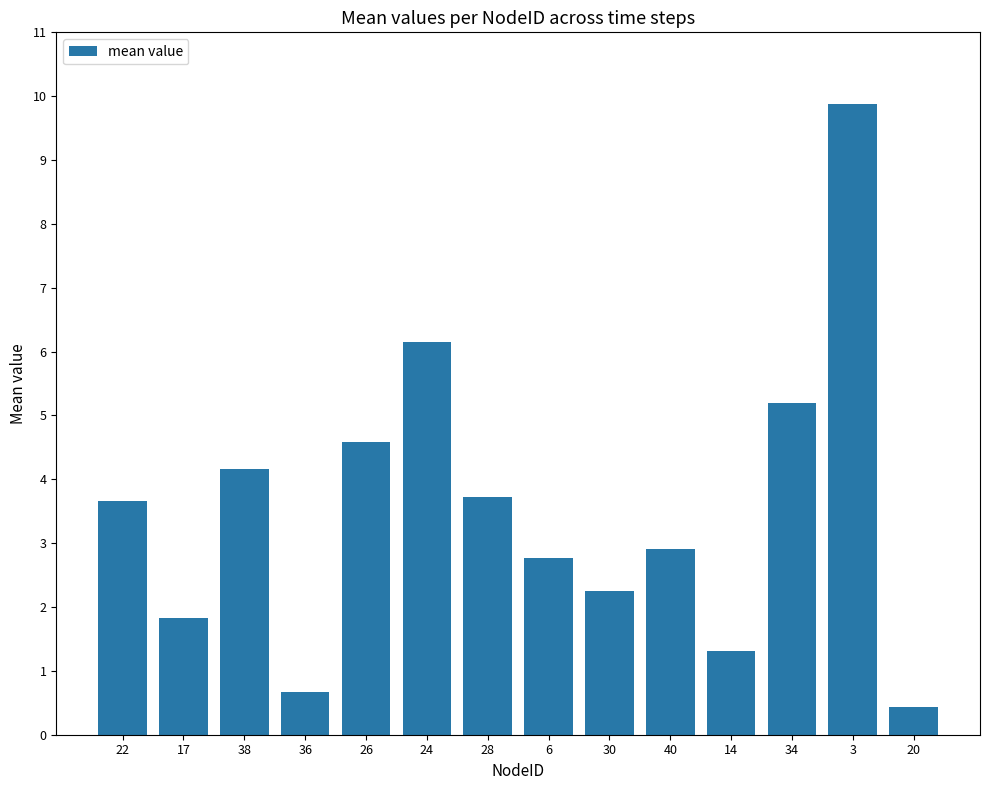

Which label corresponds to the smallest value in the chart?

20